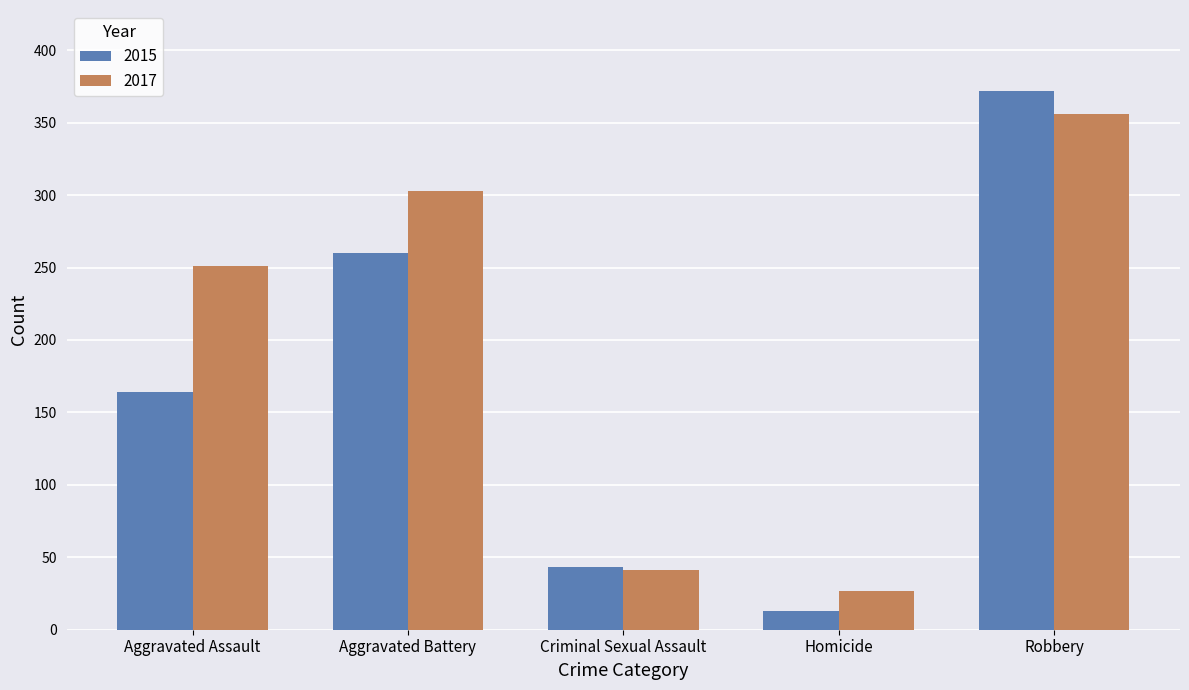

What position from the left is Robbery?

5